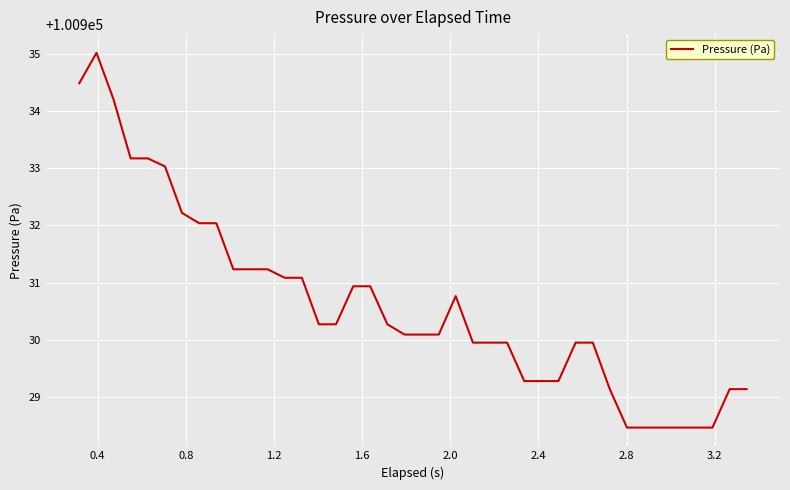

What is the difference between the maximum and minimum values?

6.5